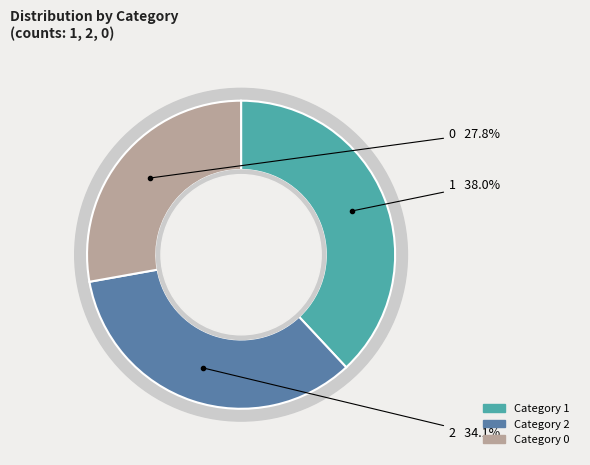

Does 1 represent more than half of the total?

No